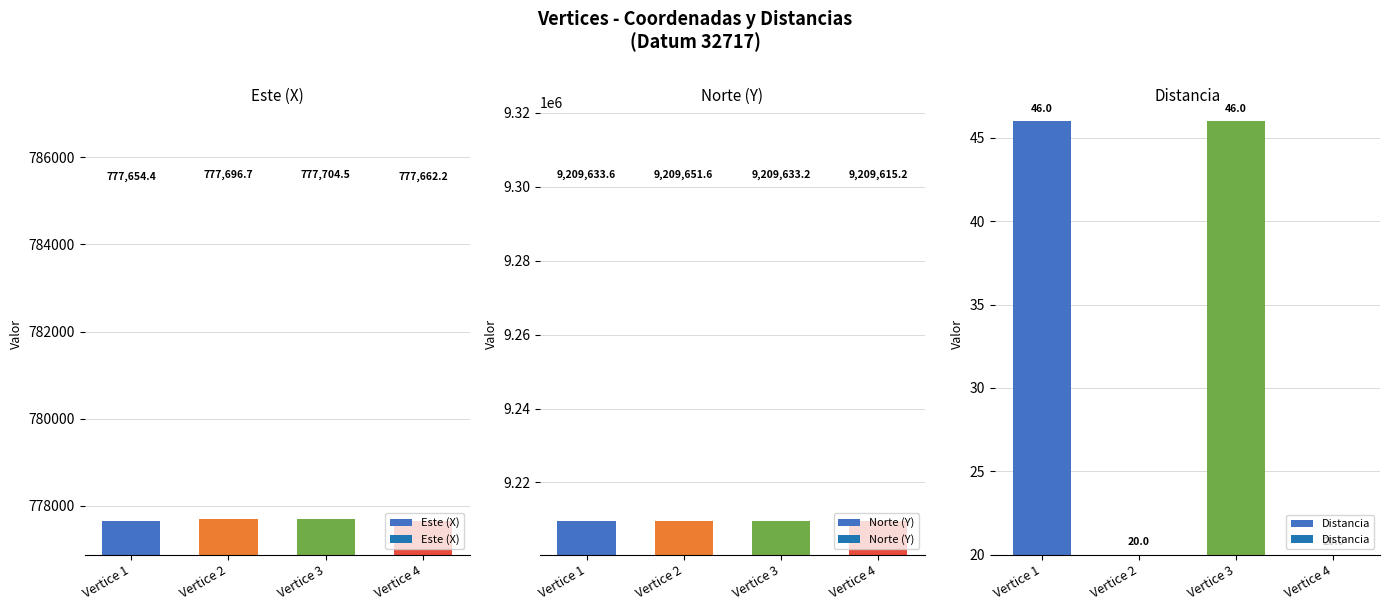

Are the bars horizontal?

No